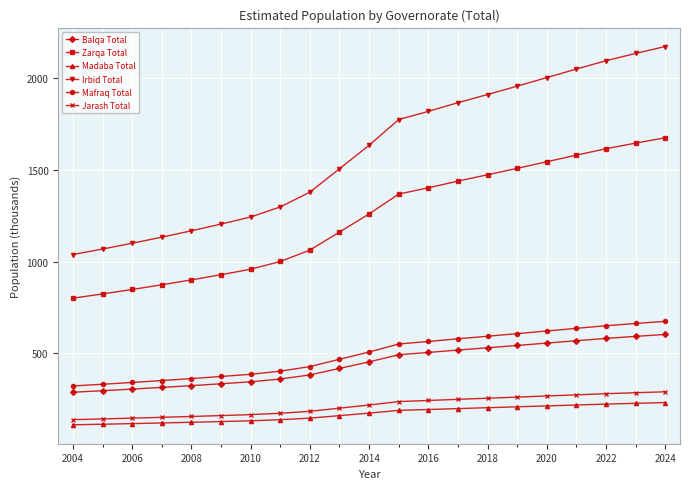

What is the sum of all Jarash Total values?

4495.6